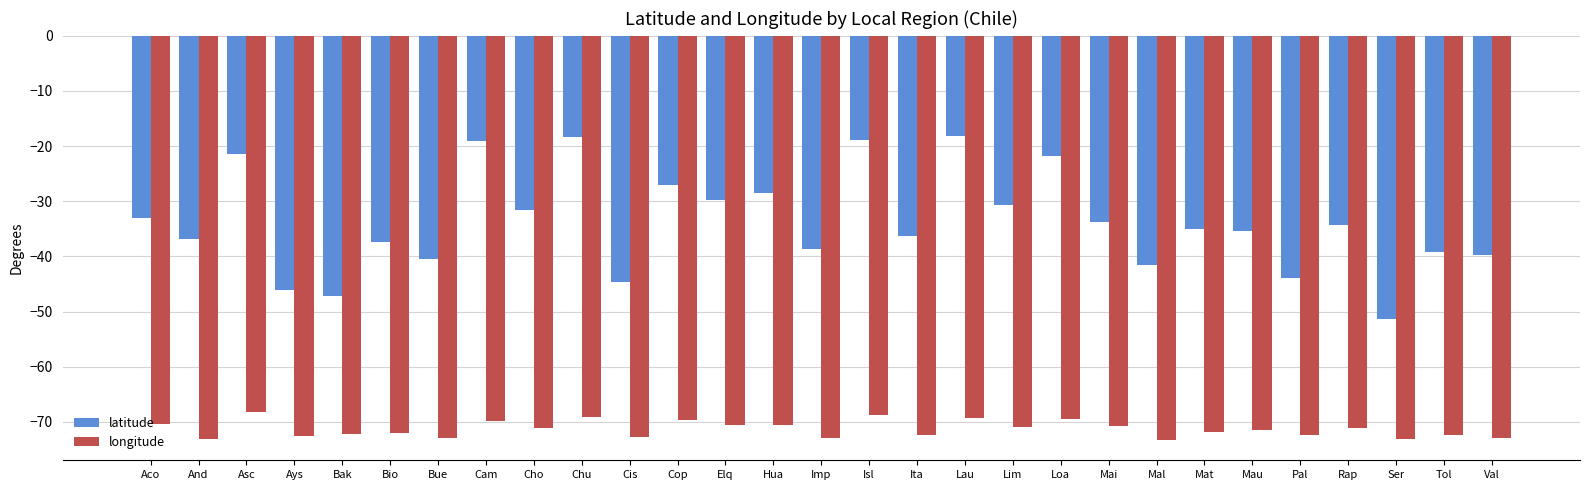

Does the chart contain stacked bars?

No